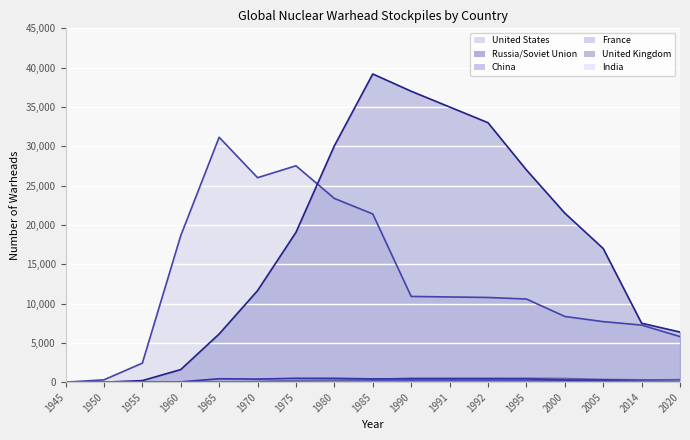

How many intersections are there between France and China?

3